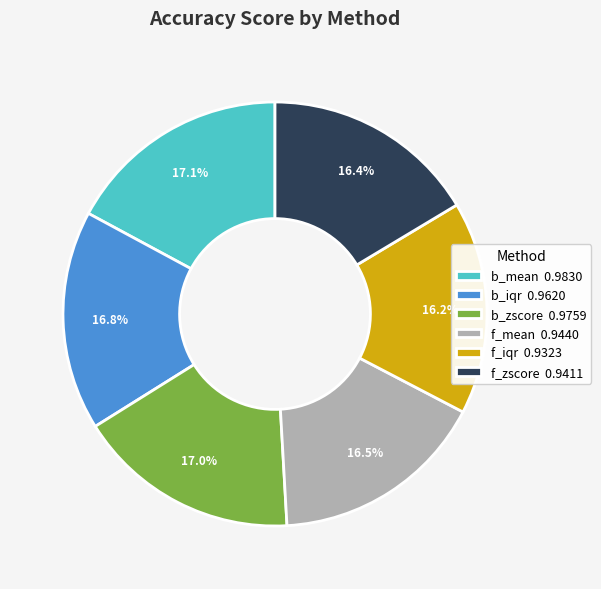

Is the sum of b_mean and b_zscore greater than half?

No